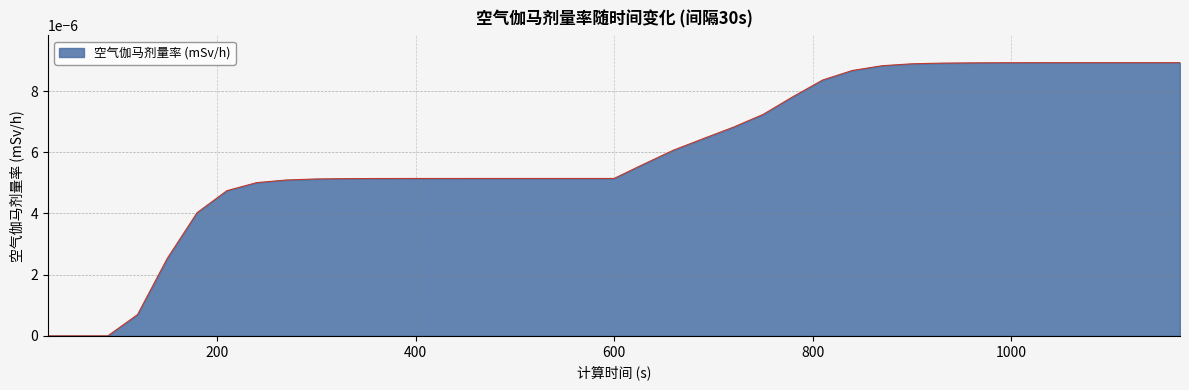

Which label corresponds to the largest value in the chart?

1170